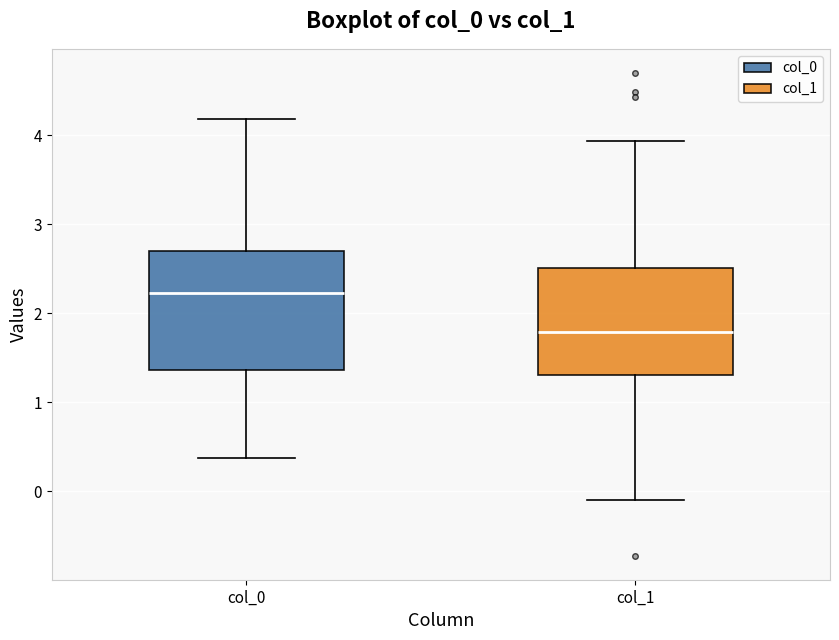

Where is the upper edge of the box for col_0 on the y-axis? The values are not printed on the chart, so give them approximately, as read against the axis.

2.7